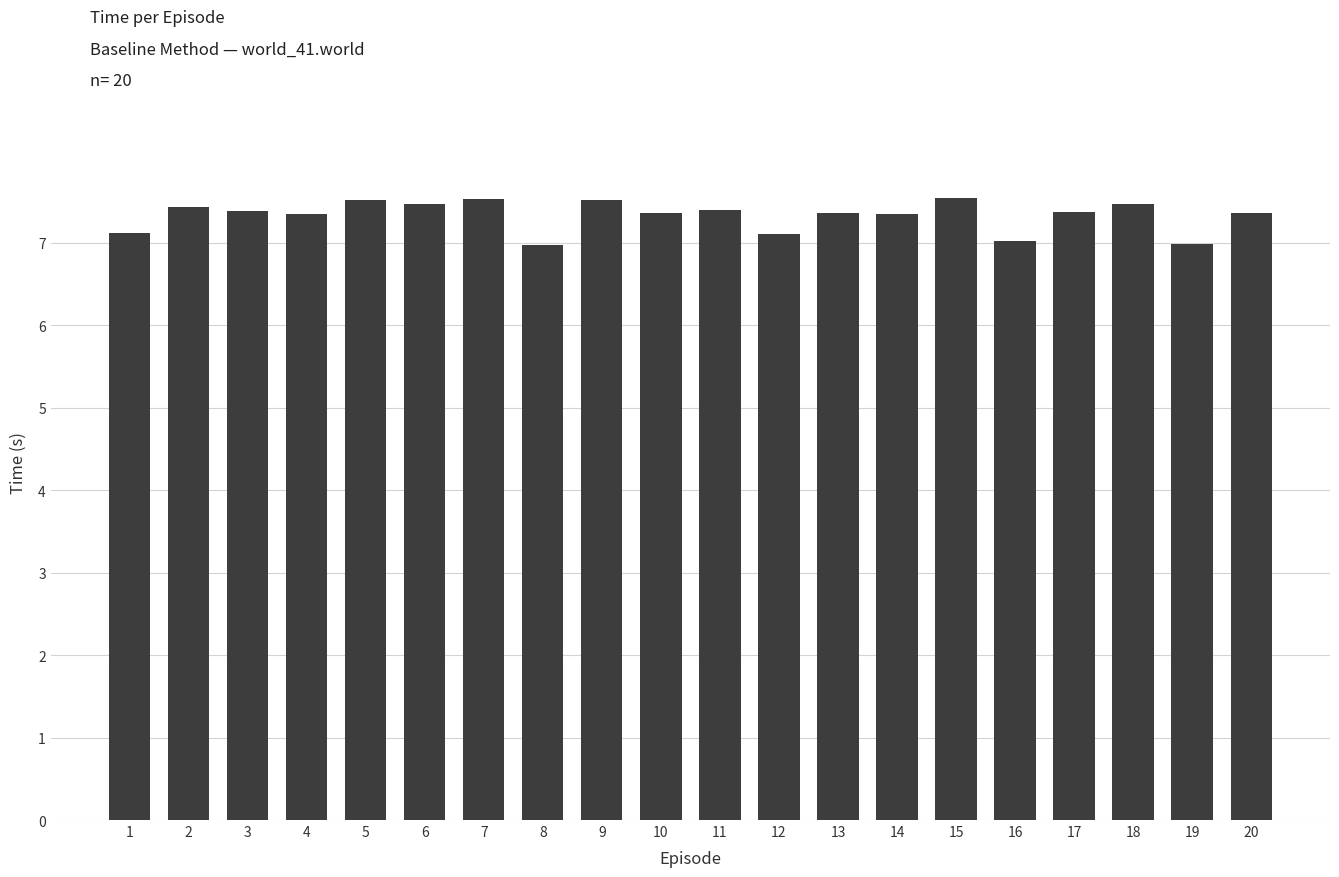

The value at 12 is 7.1. True or false?

True